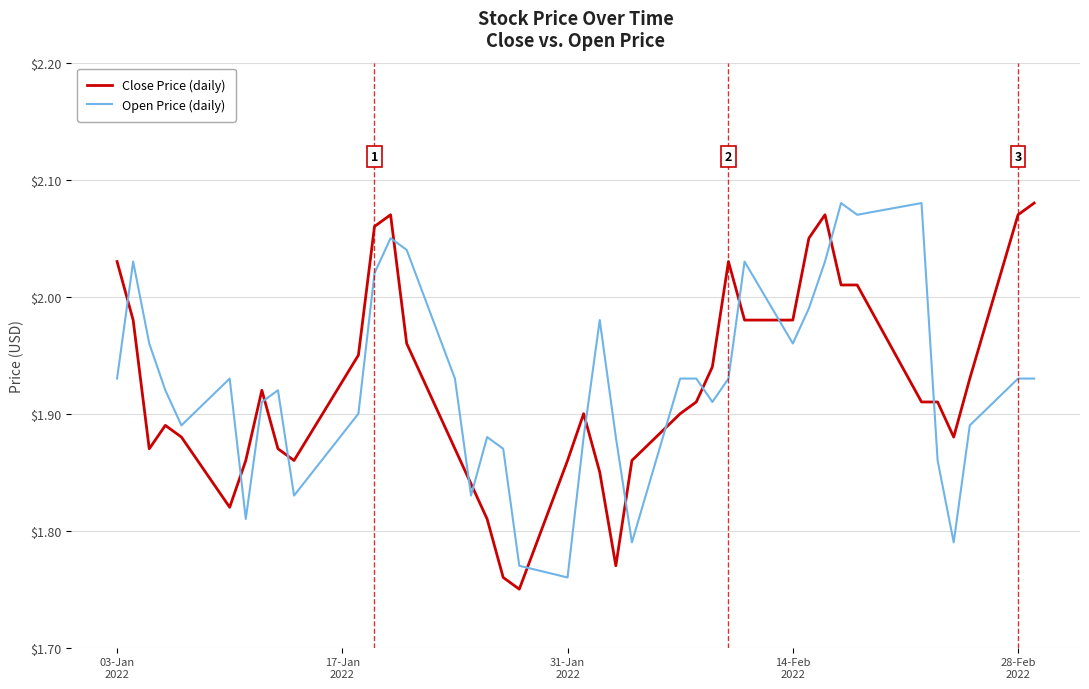

How many times do Open Price (daily) and Close Price (daily) cross each other?

16